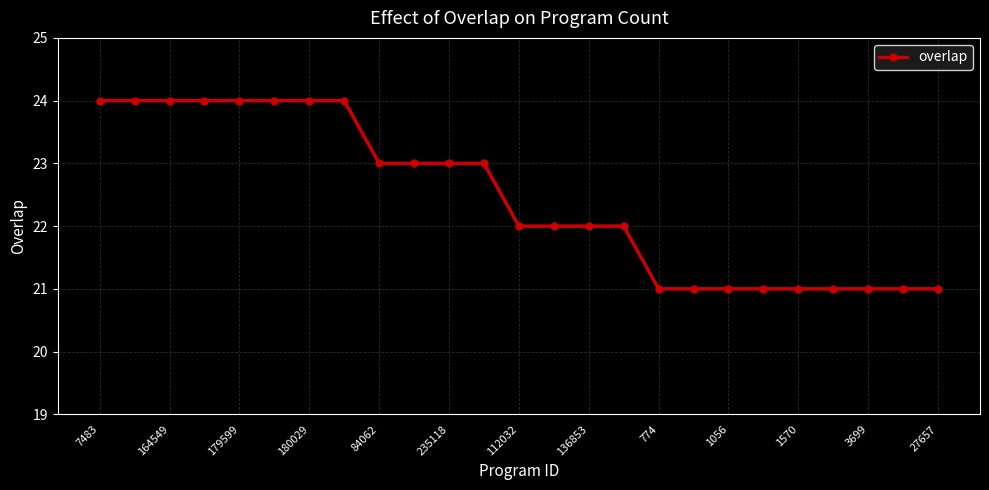

What is the minimum value shown in the chart?

21